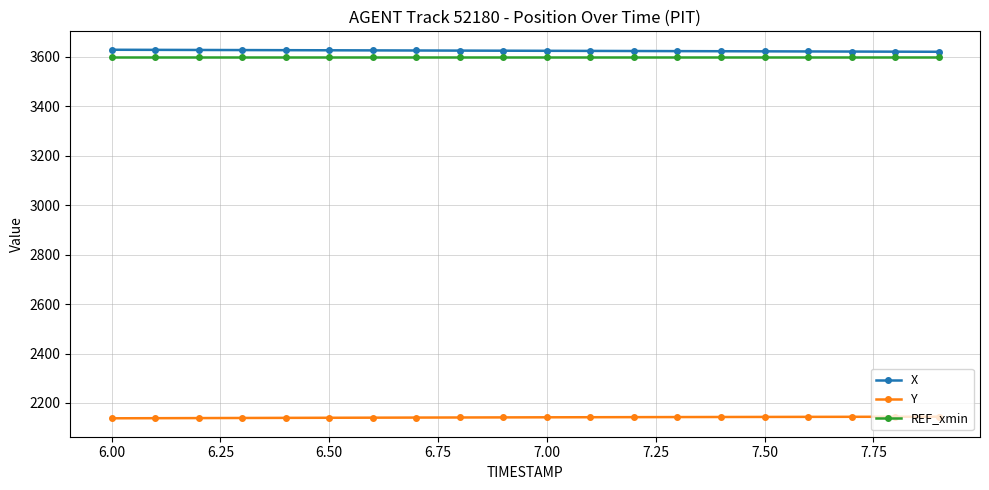

True or false: REF_xmin and Y cross at least once.

False